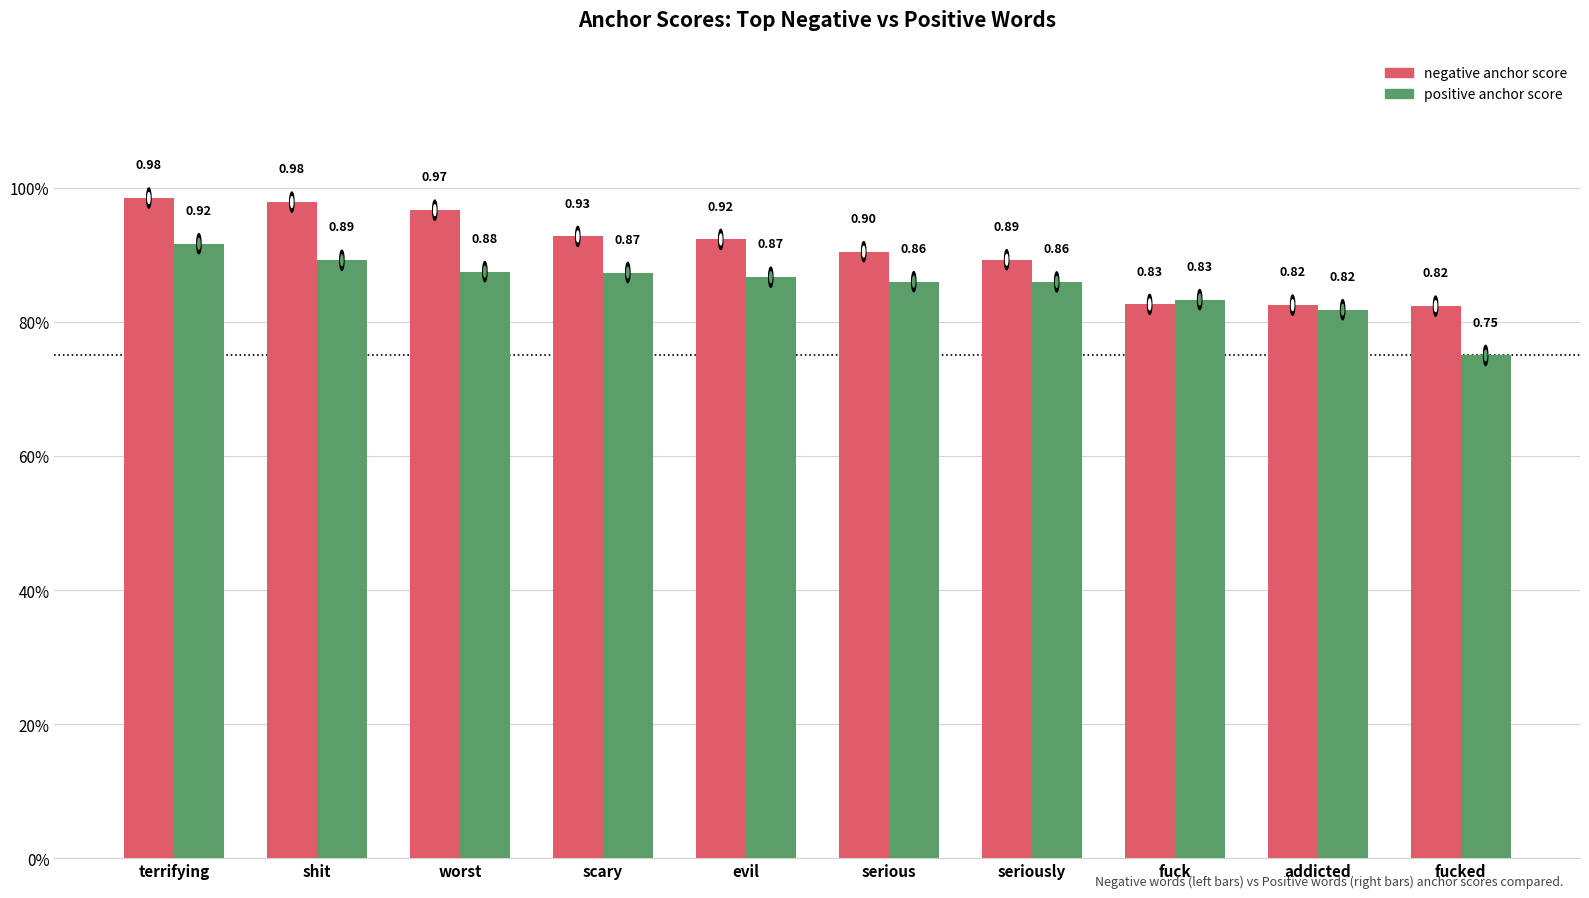

Reading left to right, list all the values displayed in this chart.

negative anchor score: 1.0	1.0	1.0	0.9	0.9	0.9	0.9	0.8	0.8	0.8
positive anchor score: 0.9	0.9	0.9	0.9	0.9	0.9	0.9	0.8	0.8	0.8